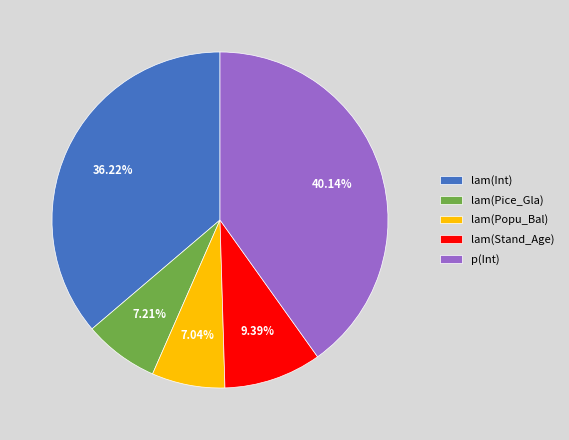

How many slices are in this pie chart?

5